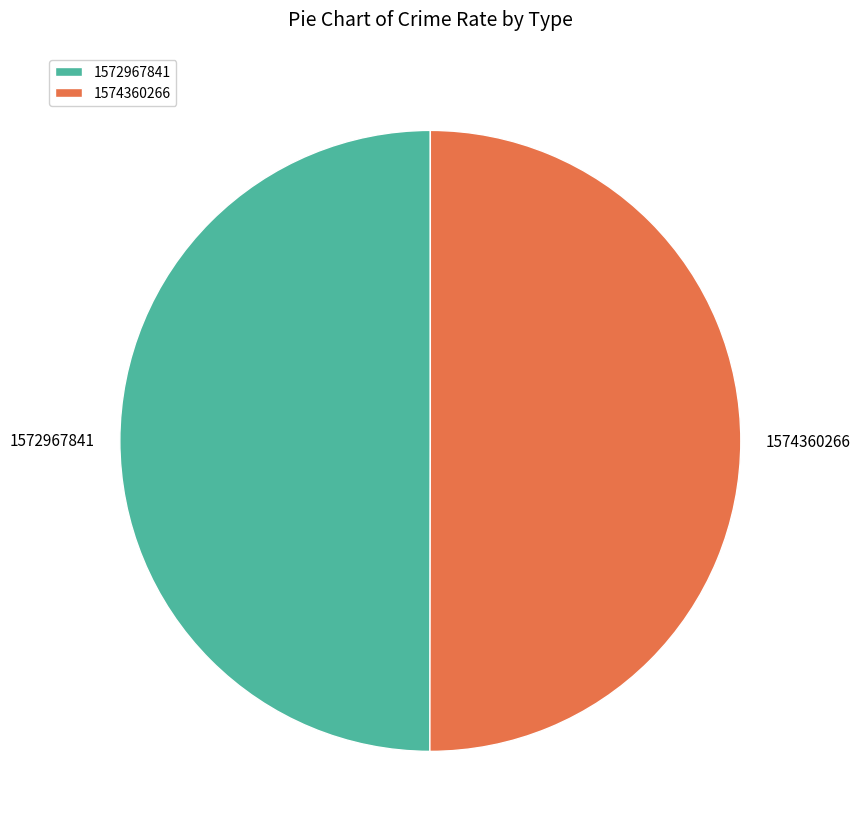

Approximately how many times larger is the value at 1574360266 compared to 1572967841?

1.0